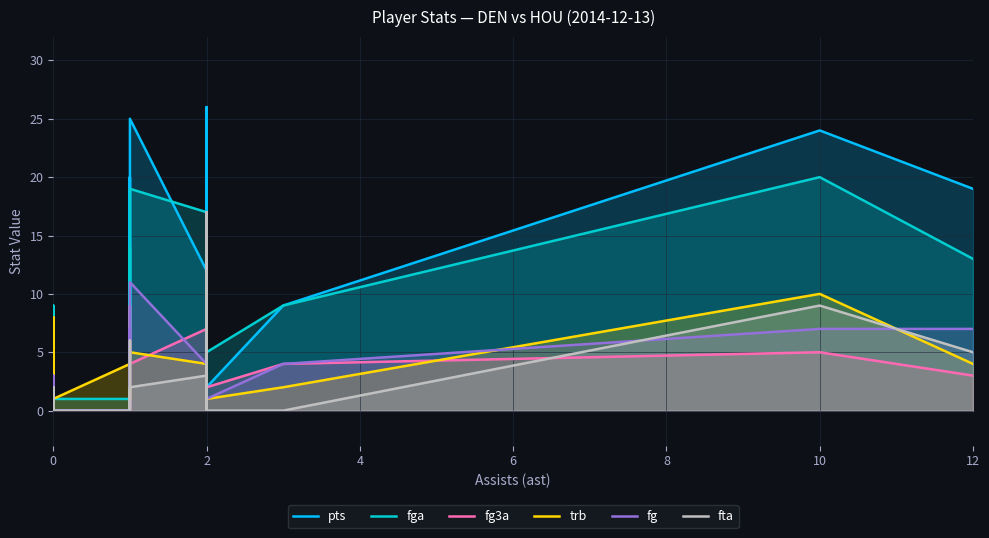

True or false: fg3a and pts cross at least once.

False